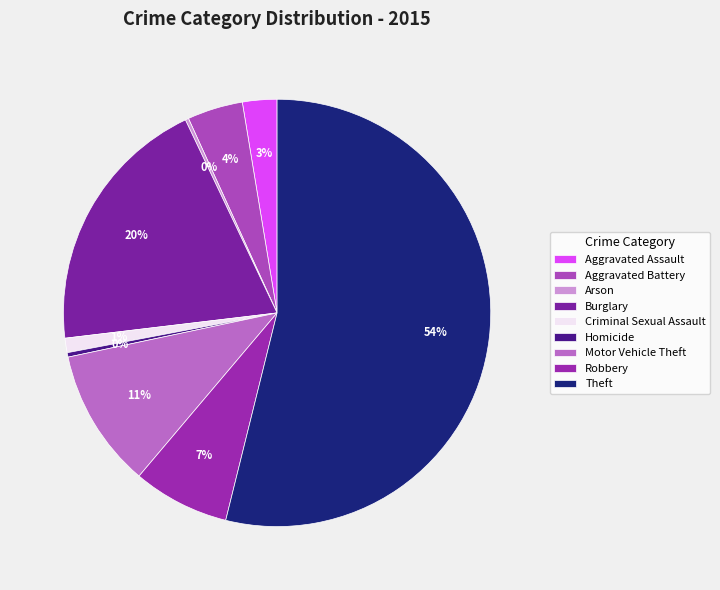

How many segments does this pie chart have?

9